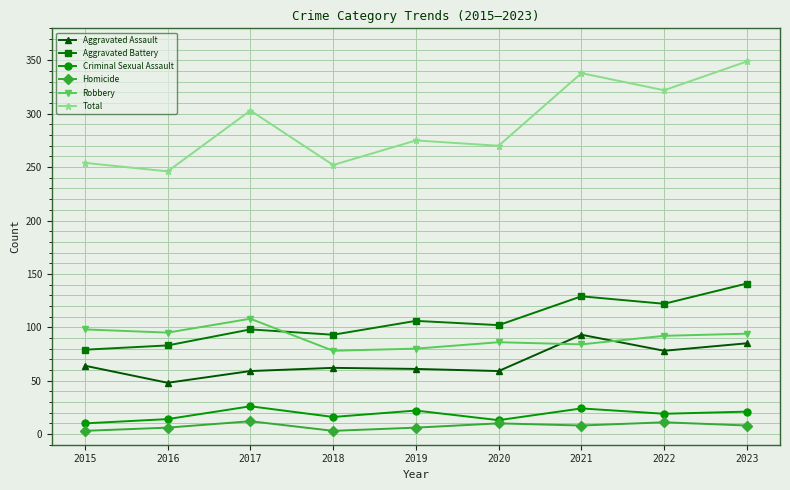

Which series has the largest total across all categories?

Total